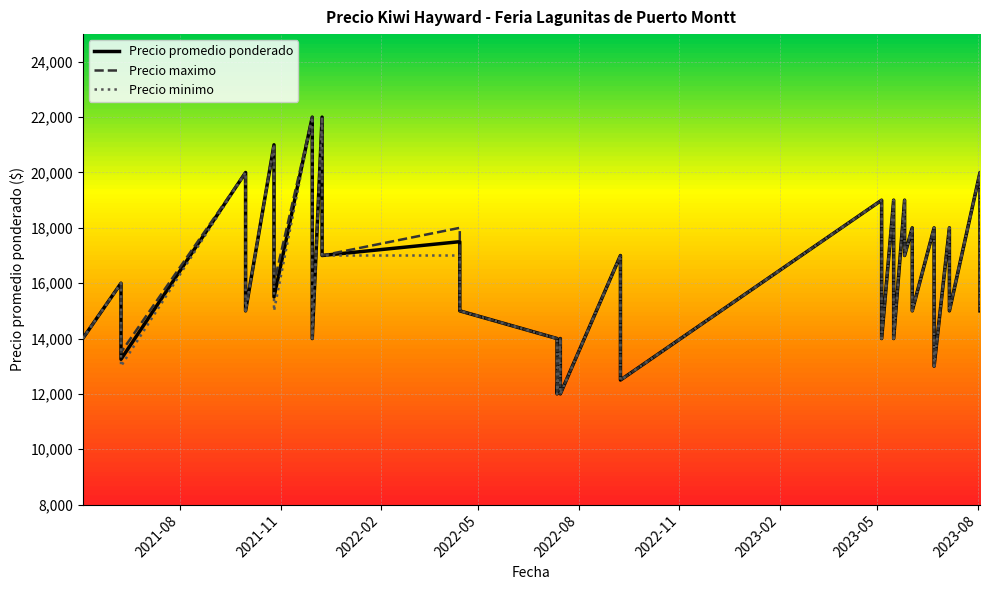

True or false: Precio promedio ponderado and Precio maximo intersect in this chart.

False